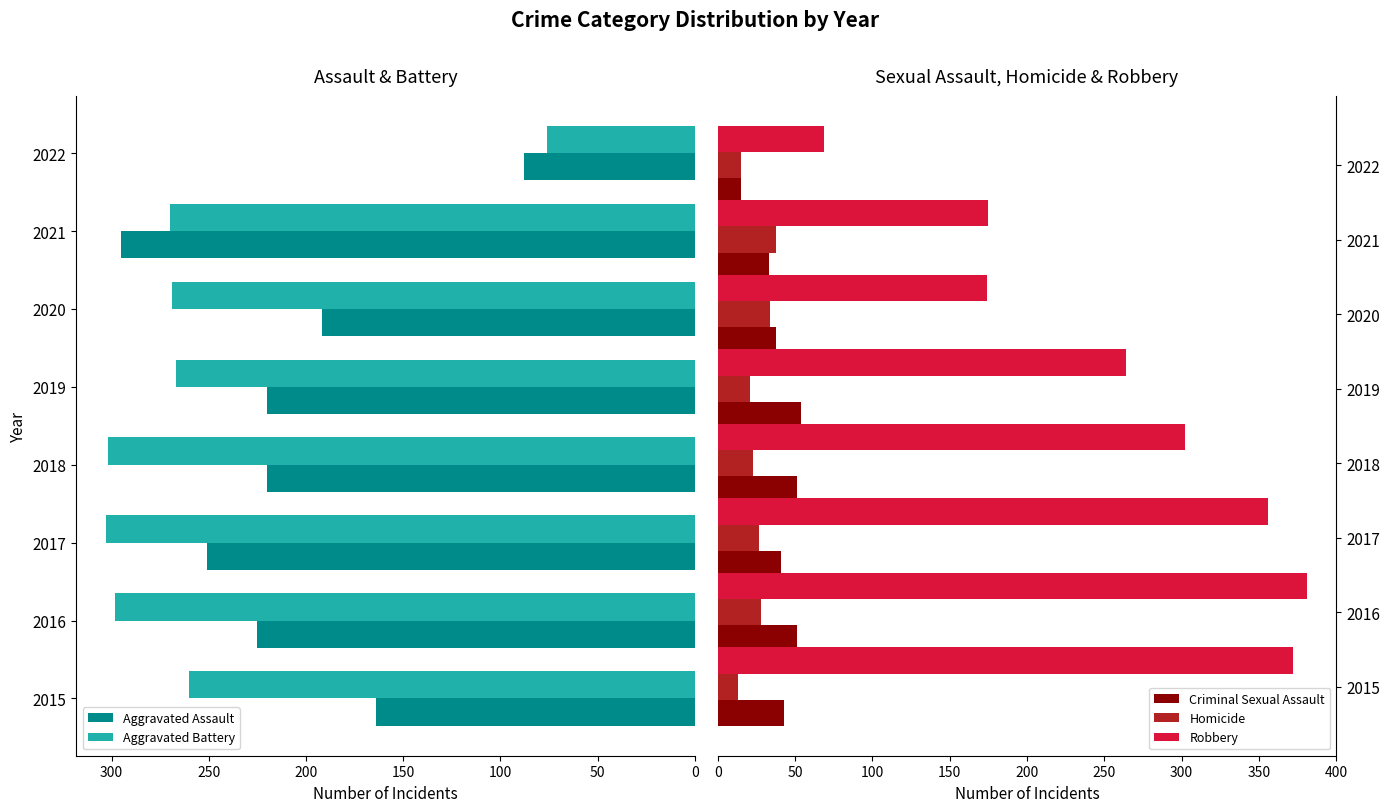

The Aggravated Battery series shows 415 at 2017. True or false?

False